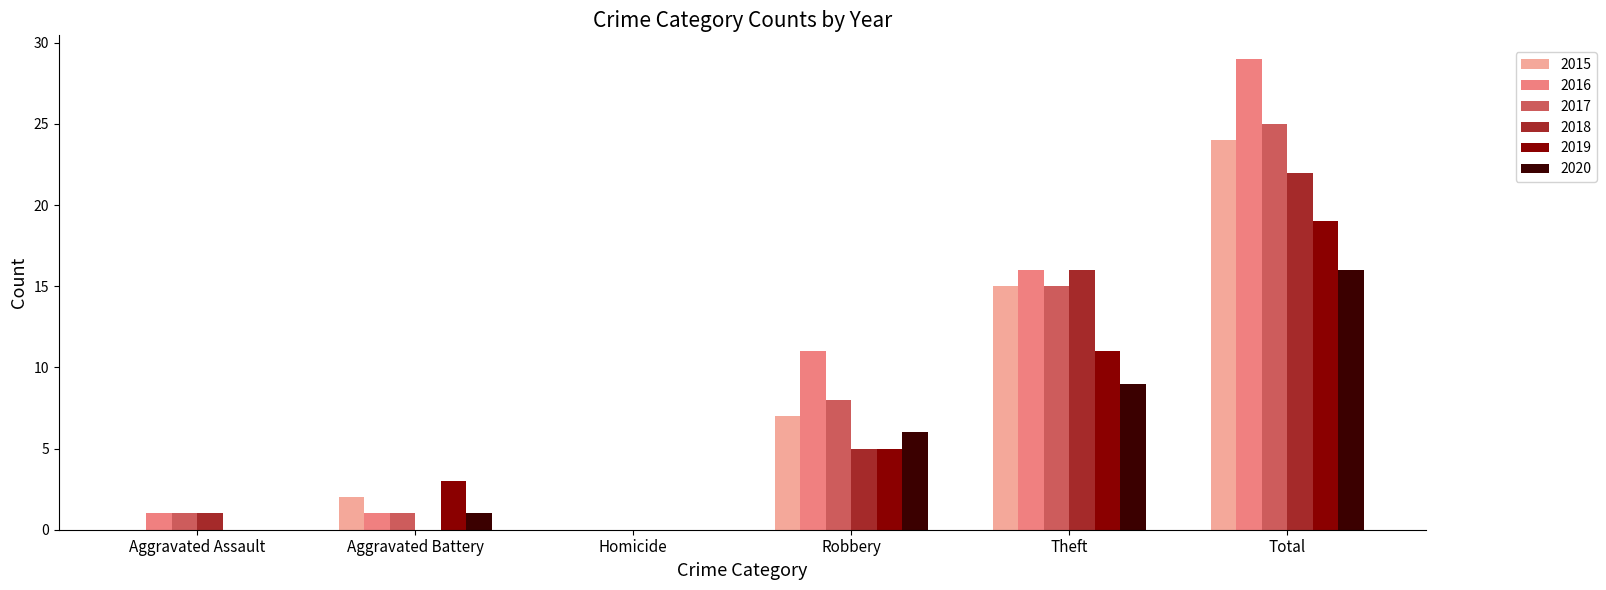

At which label is 2017 closest to 12?

Theft